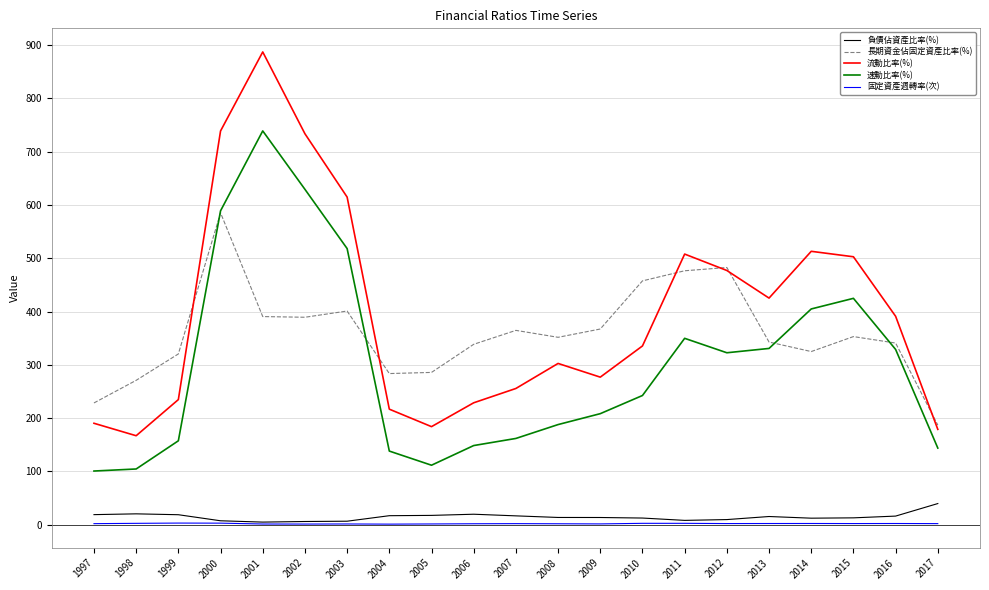

Which series has the largest total across all categories?

流動比率(%)